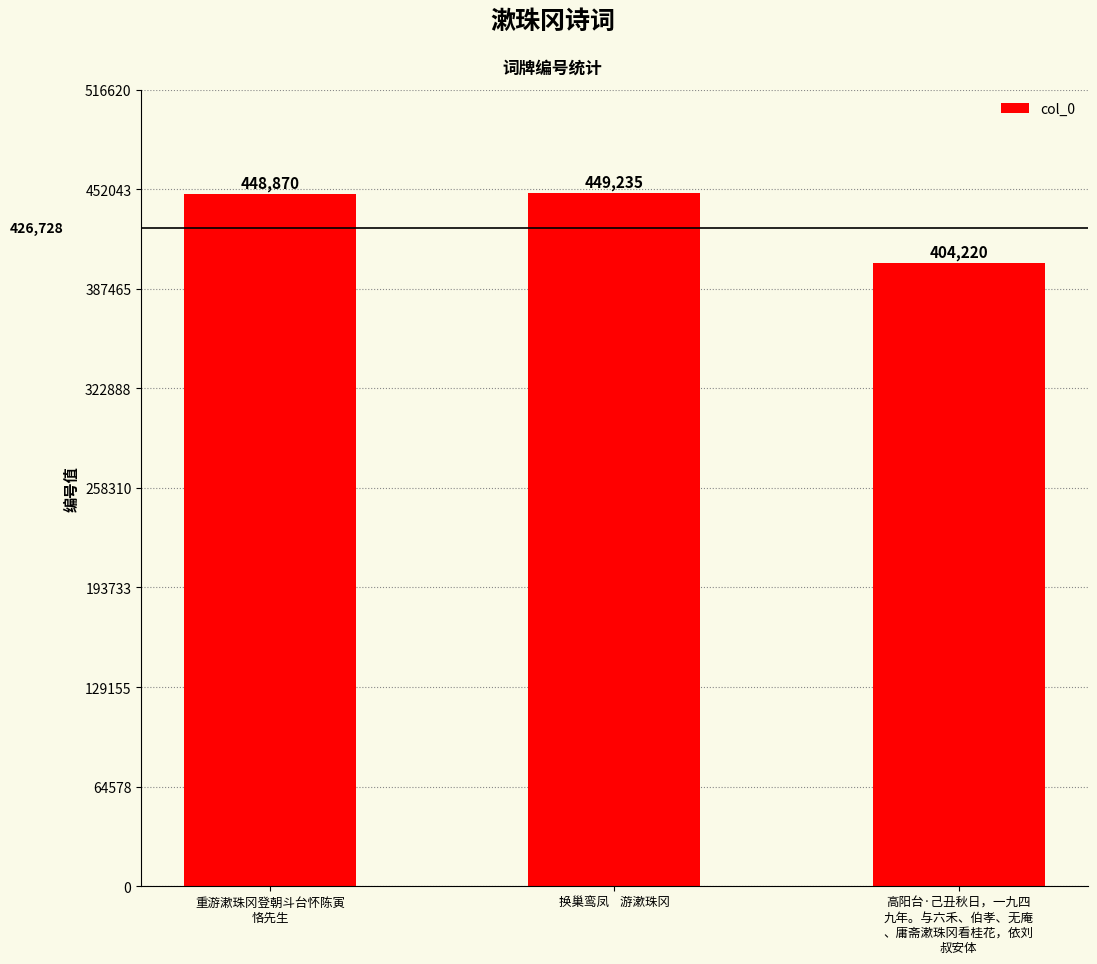

What is the value of the 2nd bar from the left?

449235